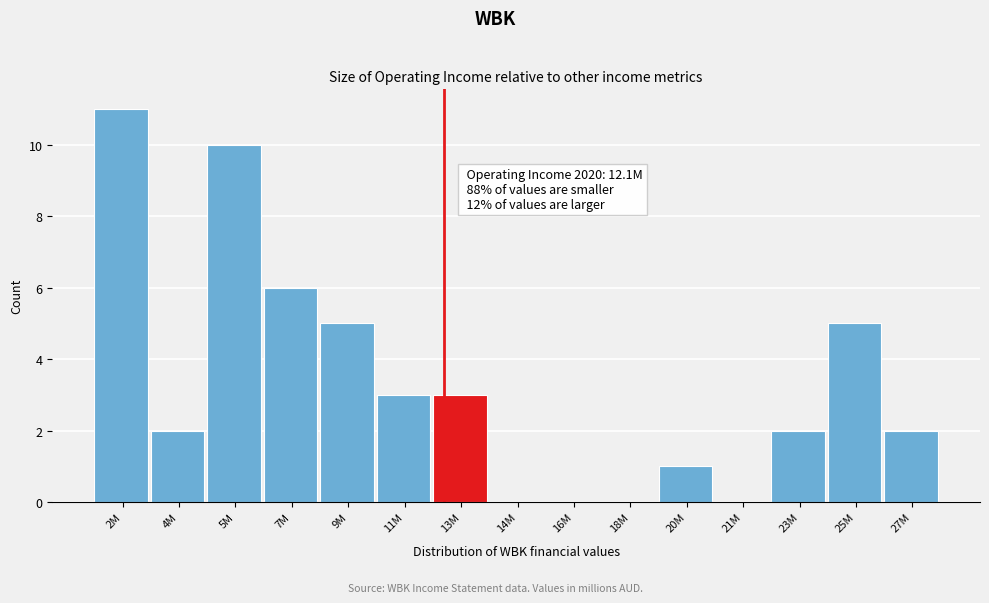

Reading left to right, extract all data points from this chart.

2M=11	4M=2	5M=10	7M=6	9M=5	11M=3	13M=3	14M=0	16M=0	18M=0	20M=1	21M=0	23M=2	25M=5	27M=2